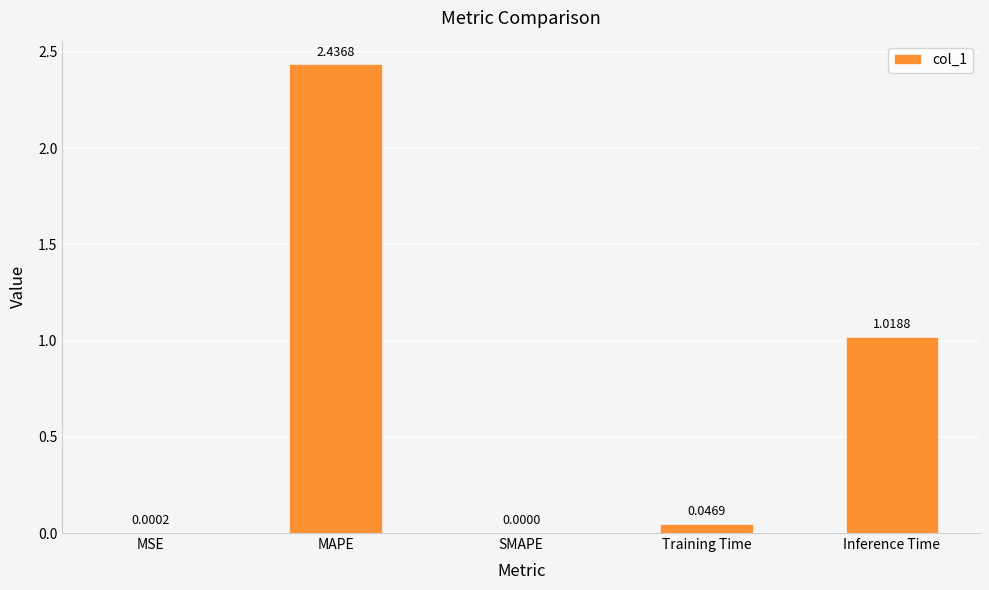

What is the sum of the values at Training Time and Inference Time?

1.1